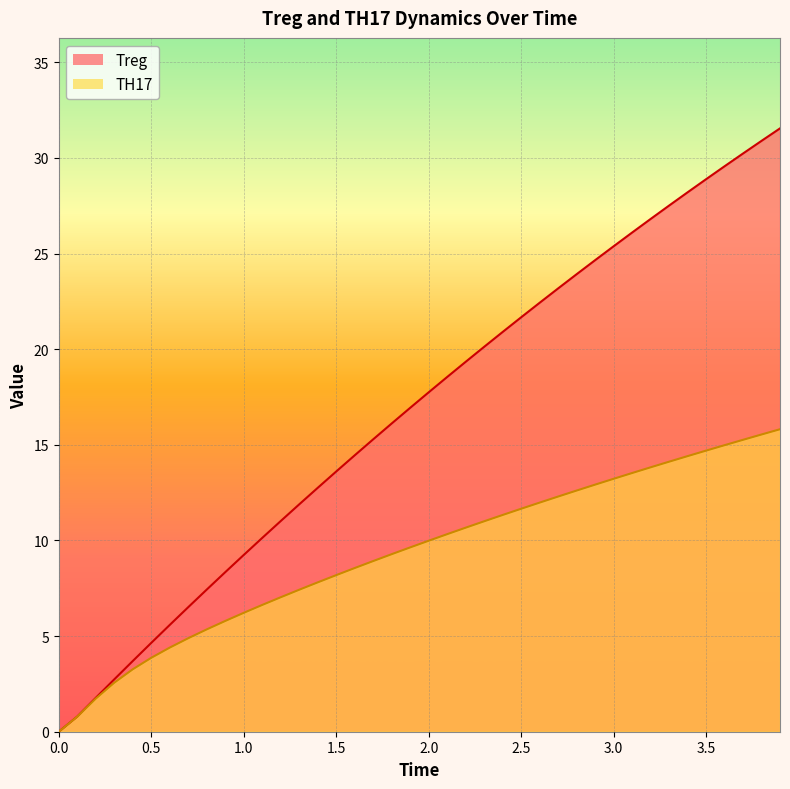

List the series in order of their peak value, highest first.

Treg, TH17